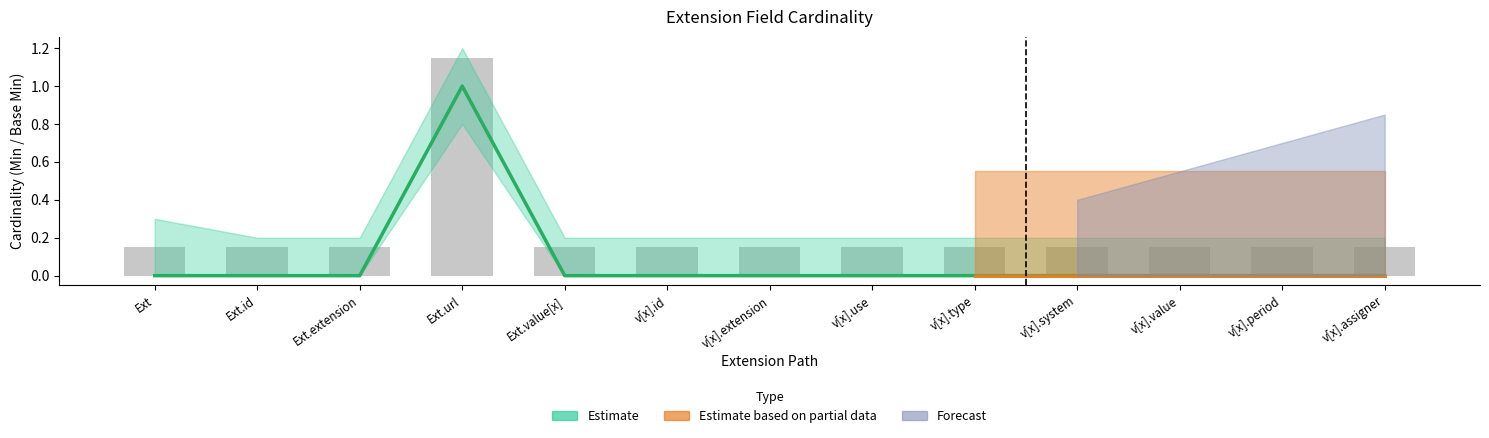

Read the Min value at Ext.url.

1